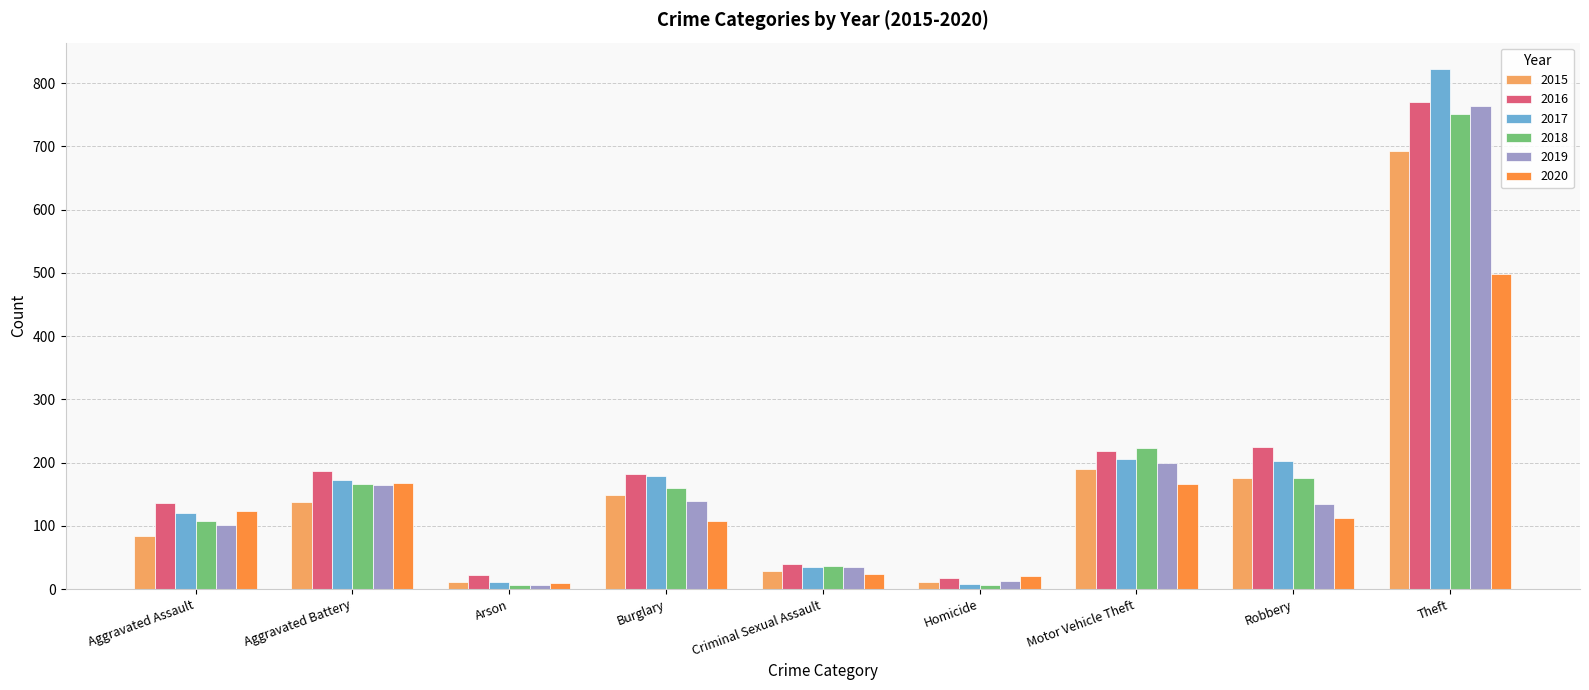

What is the difference between the highest and lowest values at Aggravated Battery?

49